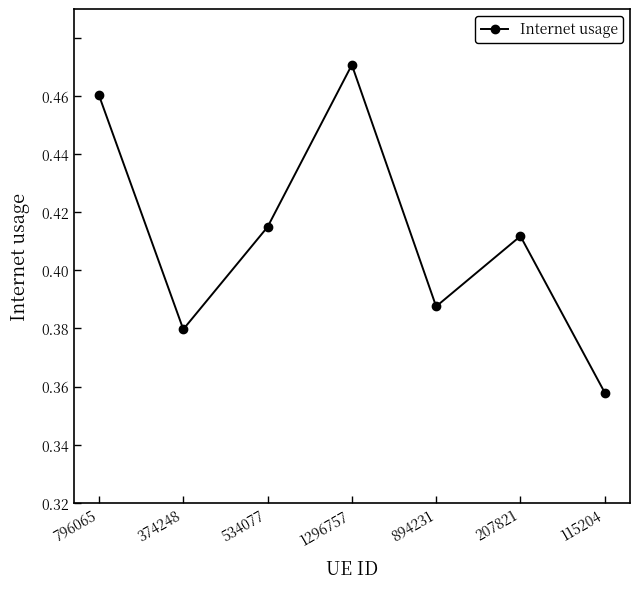

Where is the first local minimum?

374248